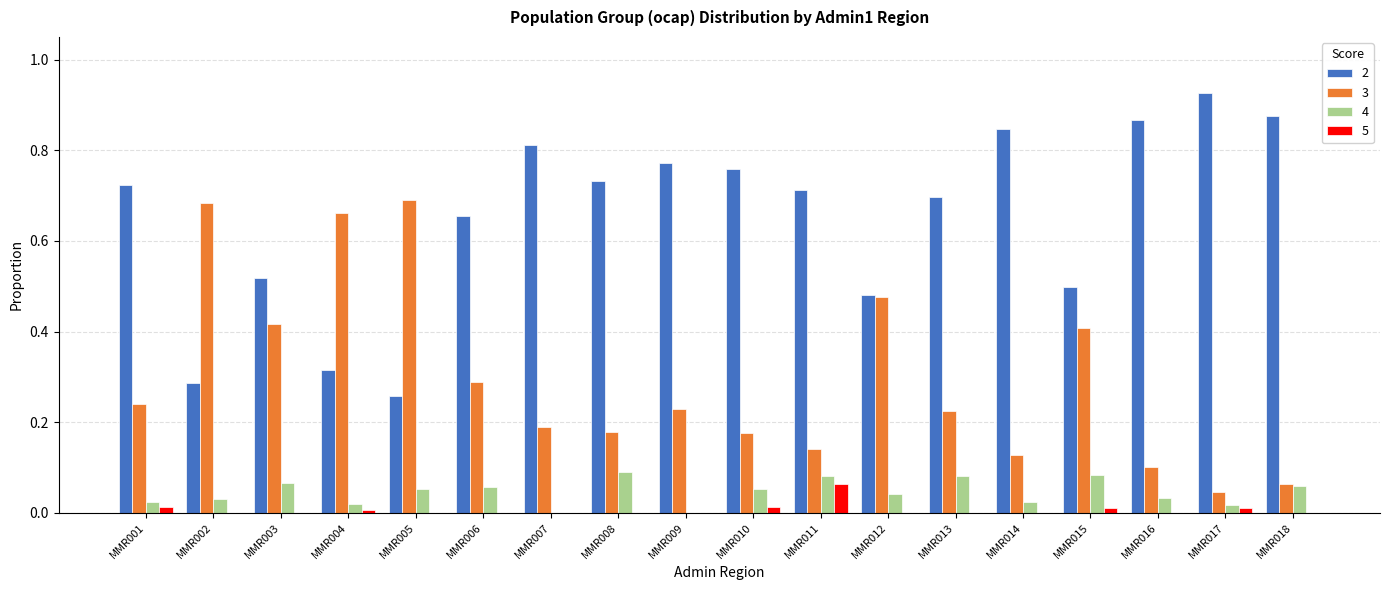

Is the value of 2 at MMR013 greater than the value of 4 at MMR007?

Yes